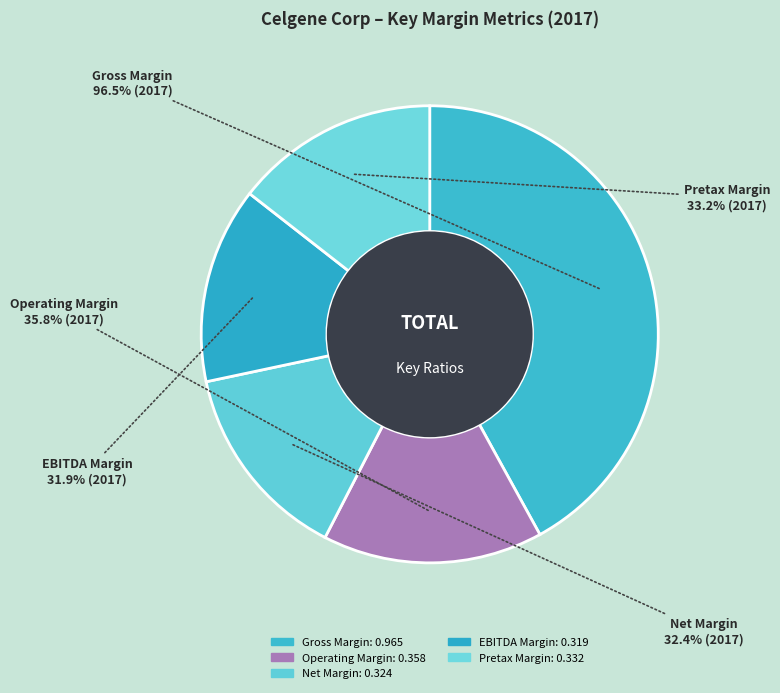

Which has a higher value, Gross Margin or EBITDA Margin?

Gross Margin